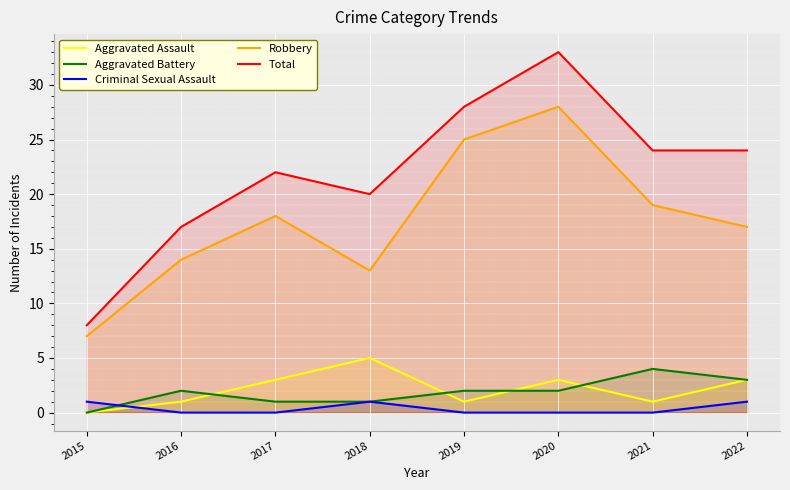

At which label does Robbery first exceed 18?

2019